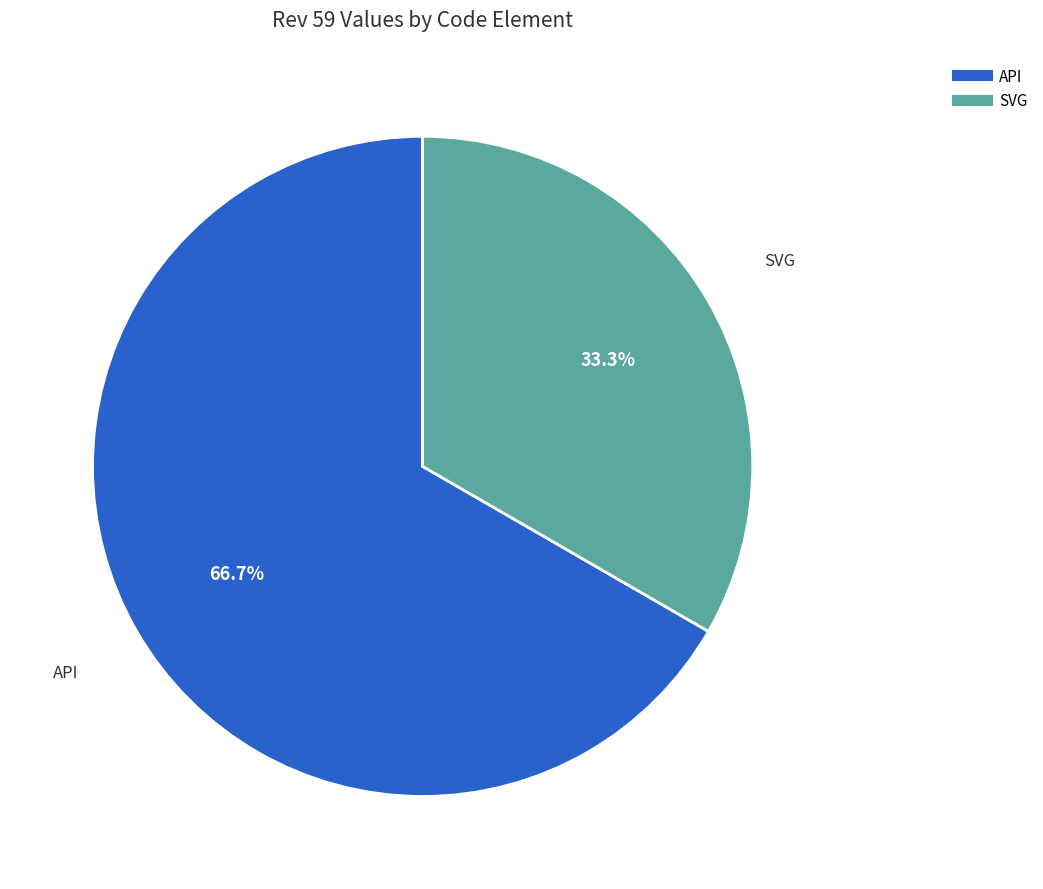

True or false: API accounts for 76% of the total.

False